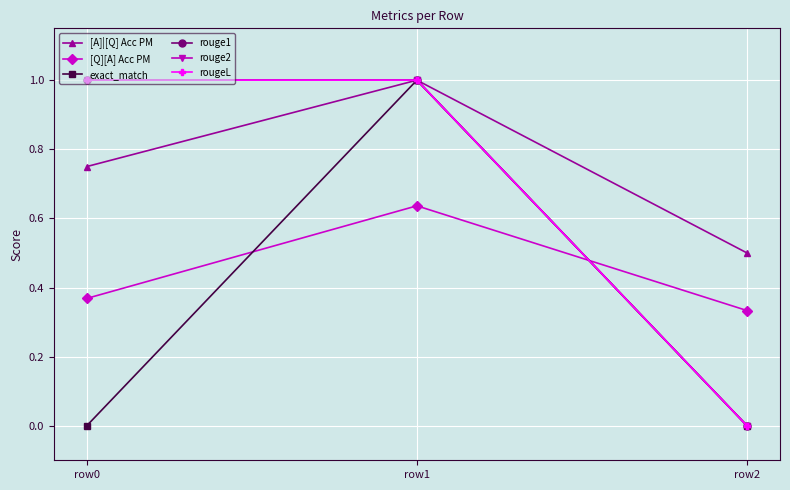

Reading right to left, what are all the values shown in this chart?

[A]|[Q] Acc PM: row2=0.5	row1=1.0	row0=0.8
[Q][A] Acc PM: row2=0.3	row1=0.6	row0=0.4
exact_match: row2=0.0	row1=1.0	row0=0.0
rouge1: row2=0.0	row1=1.0	row0=1.0
rouge2: row2=0.0	row1=1.0	row0=1.0
rougeL: row2=0.0	row1=1.0	row0=1.0